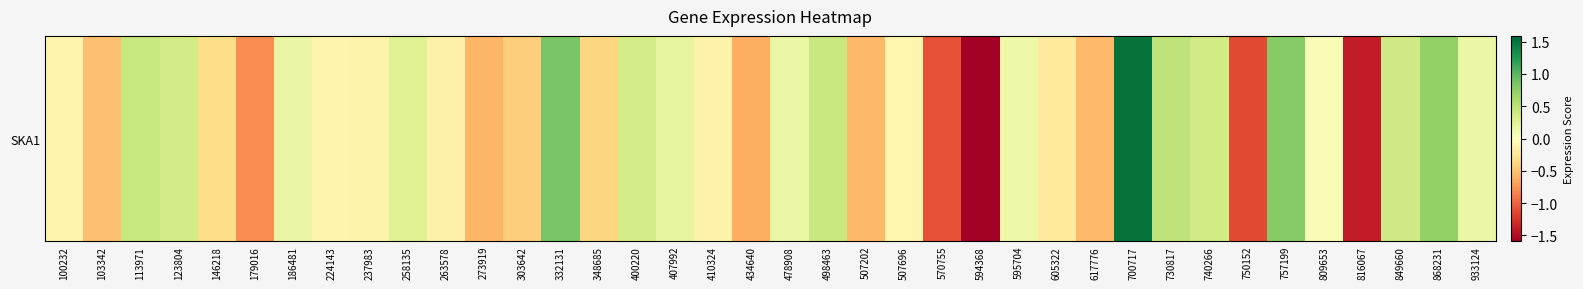

What is the minimum value shown in the chart?

-1.6